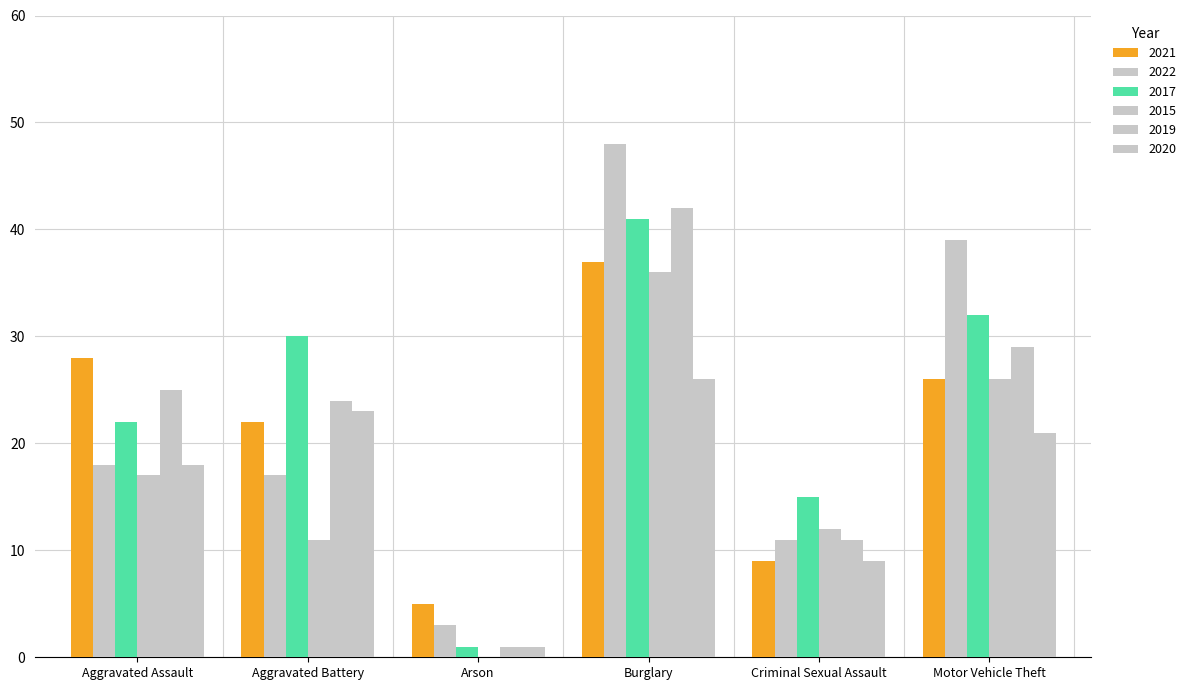

True or false: 2022 has a value of 48 at Burglary.

True